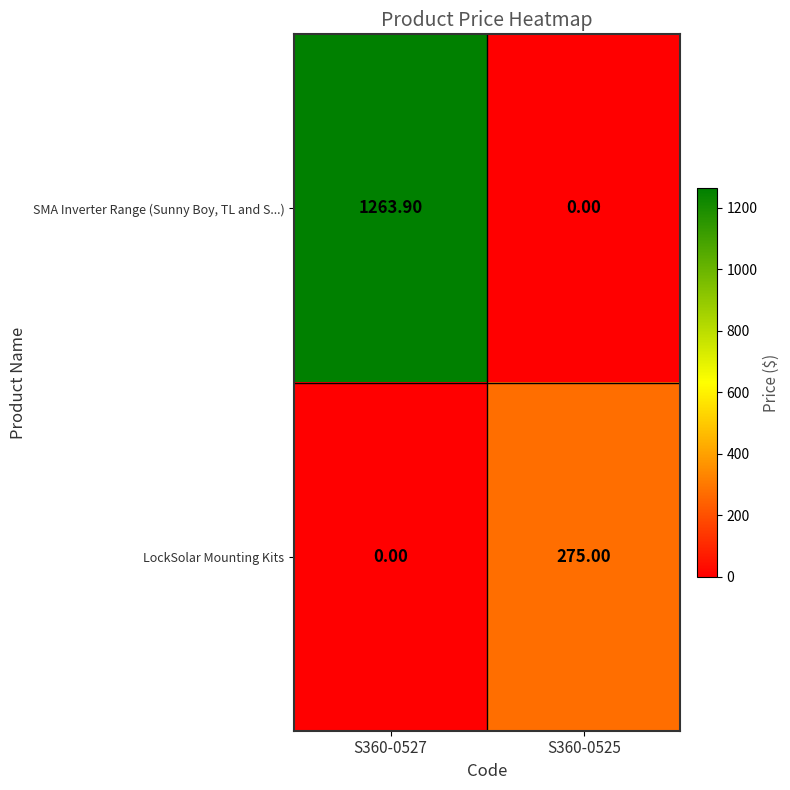

Which series changed the most between S360-0527 and S360-0525?

SMA Inverter Range (Sunny Boy, TL and S...)